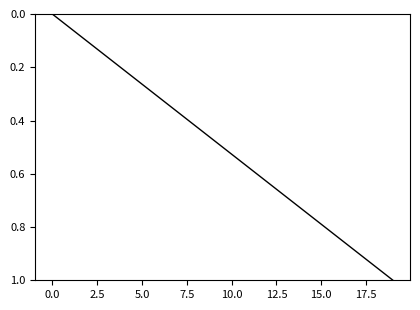

How many lines are shown in the chart?

1